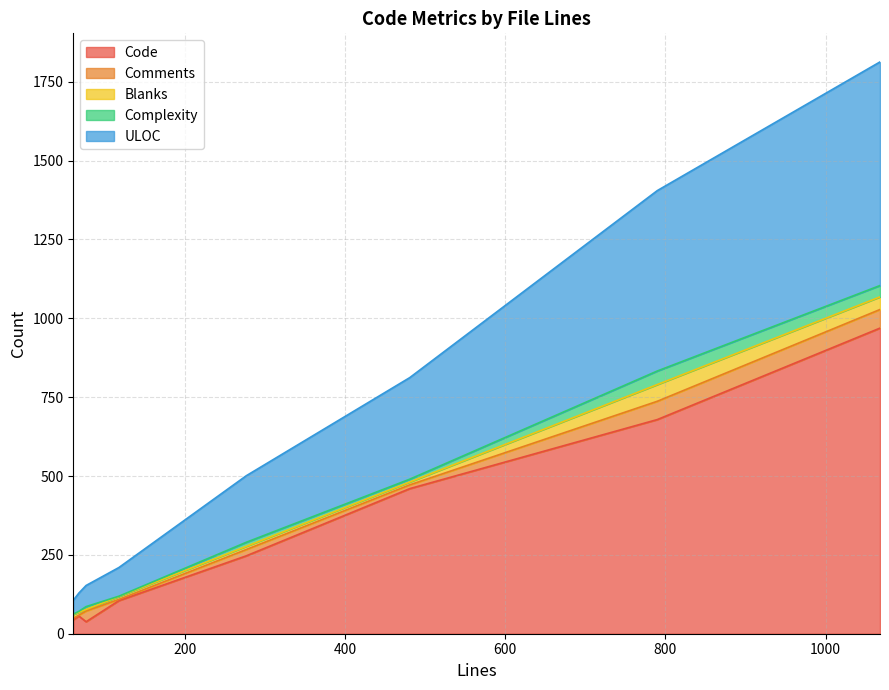

What is the difference between the maximum and minimum values in the Code series?

931